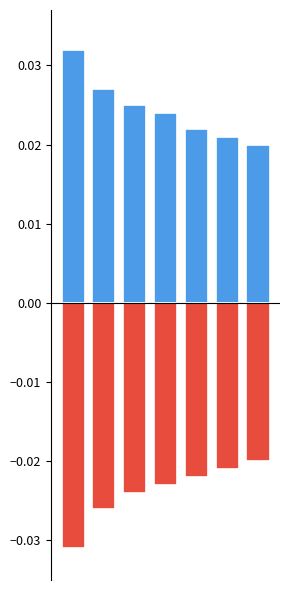

Count the positive values in the range 0 to 1.

7